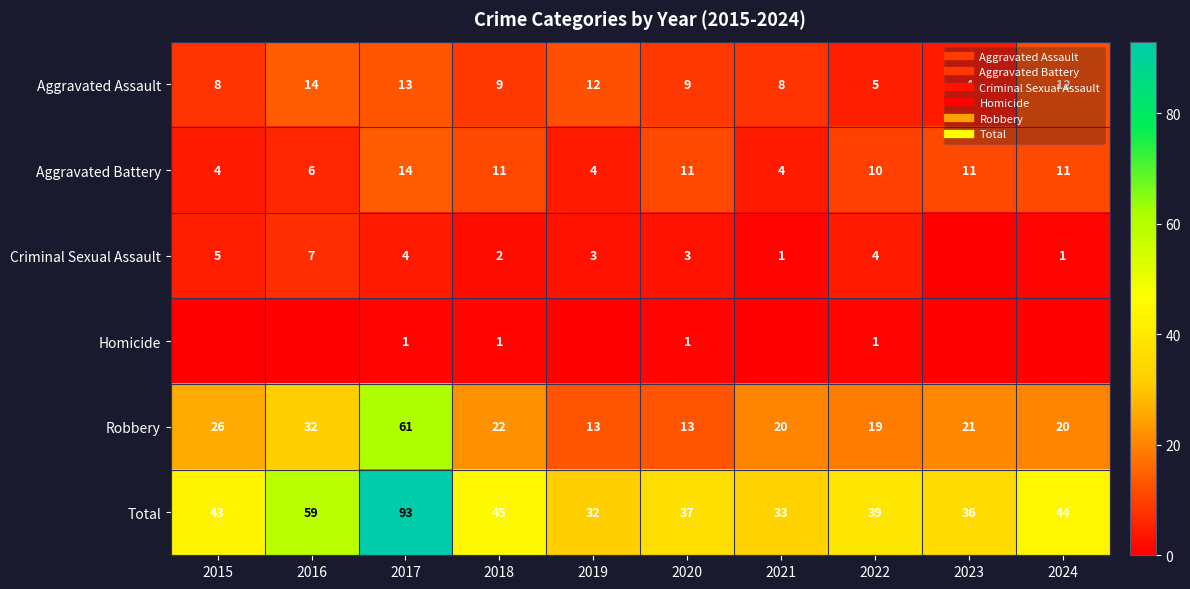

Which has a higher value, 2018 or 2019?

2019